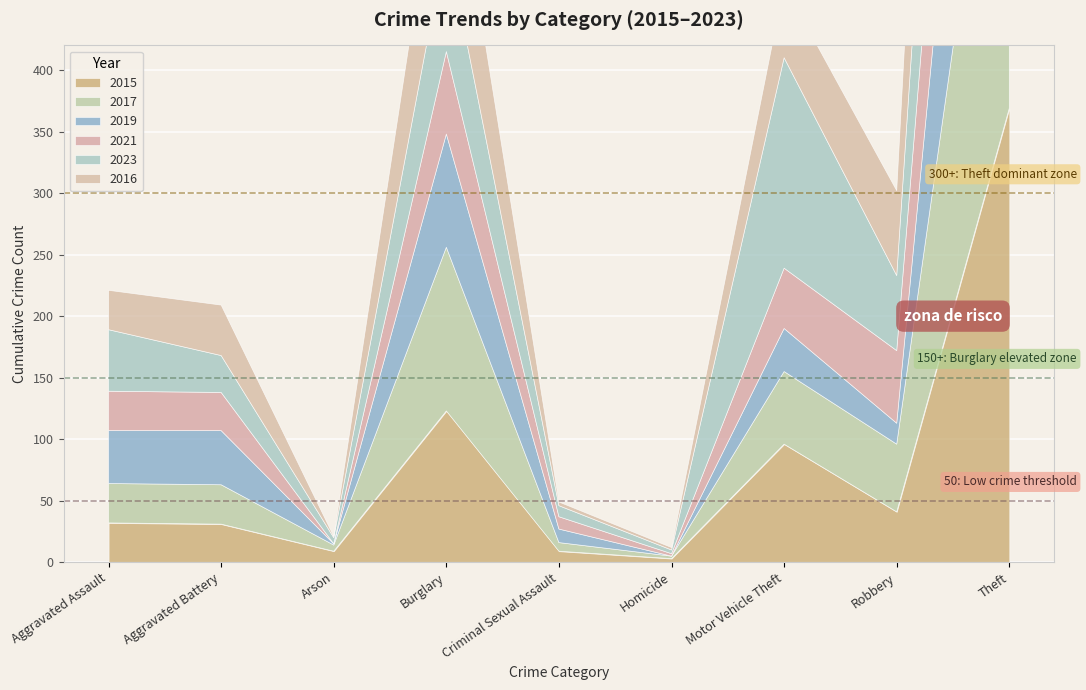

Which series changed the most between Arson and Burglary?

2017